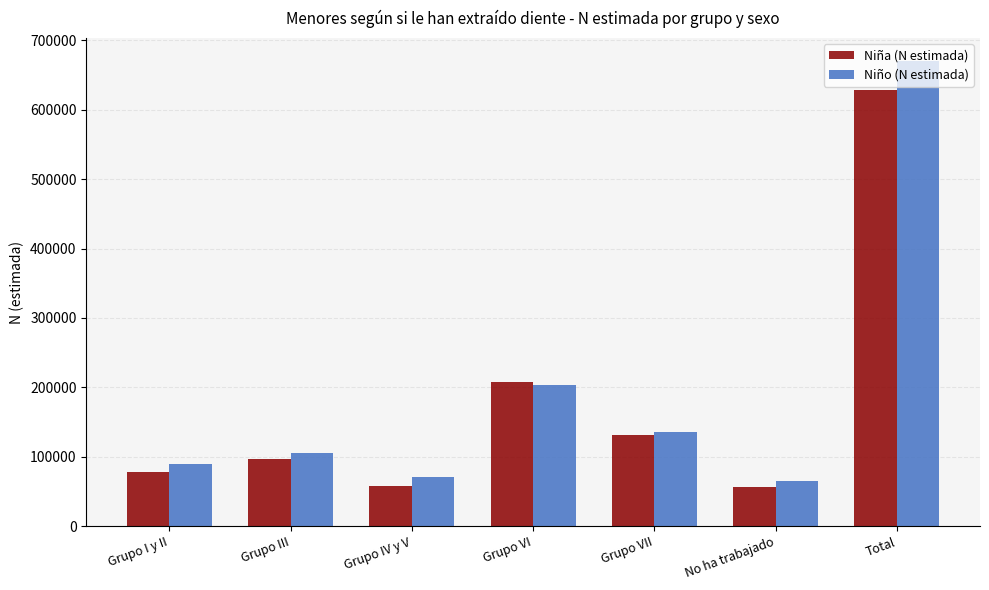

Which label corresponds to the largest value in the chart?

Total